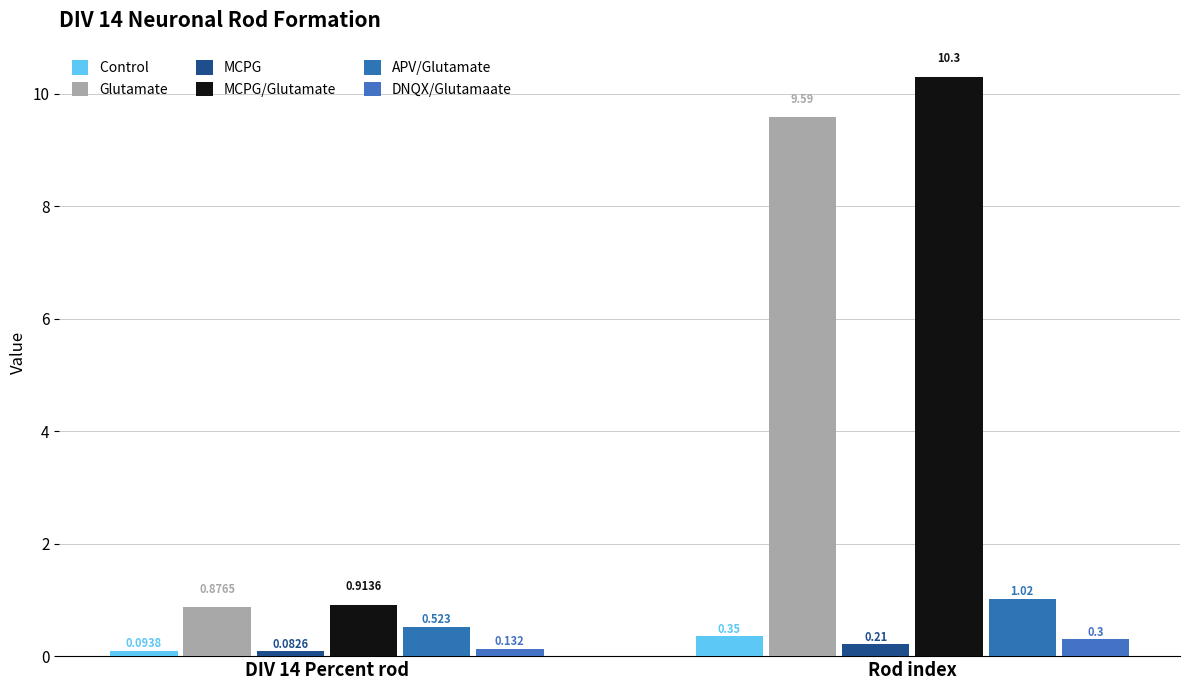

How many data points does each series have?

2